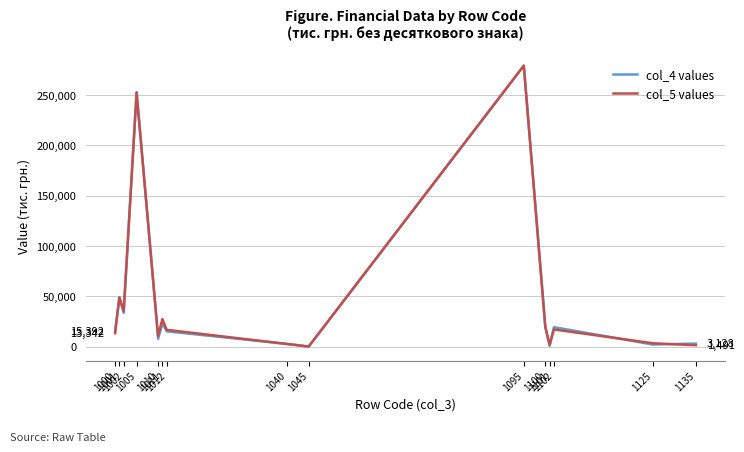

The col_4 values series shows 19420 at 1102. True or false?

True